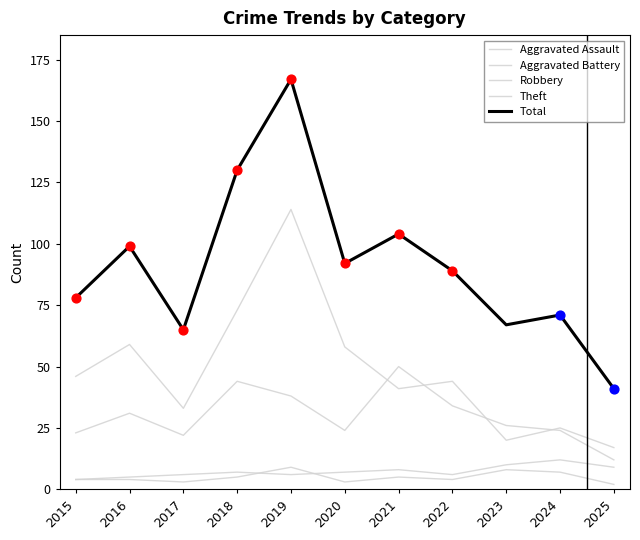

Is the value of Theft at 2017 greater than the value of Aggravated Battery at 2016?

Yes